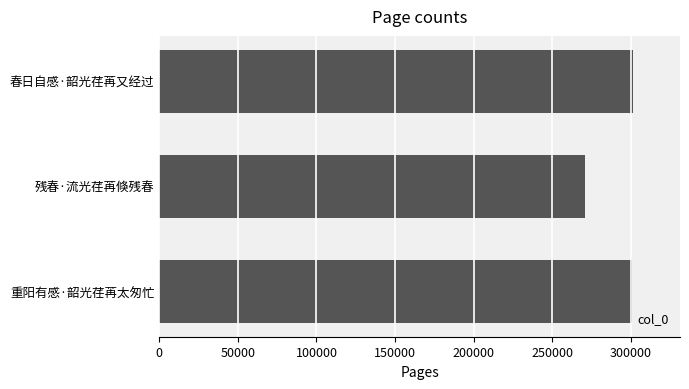

What is the difference between the maximum and minimum values?

30088